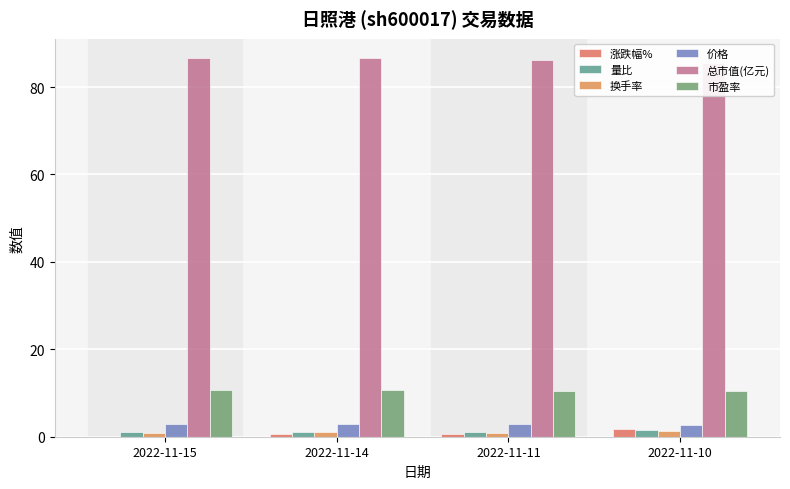

Which series has the largest total across all categories?

总市值(亿元)